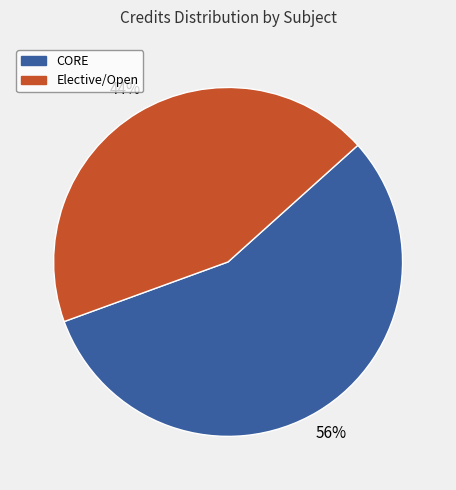

How many segments does this pie chart have?

2